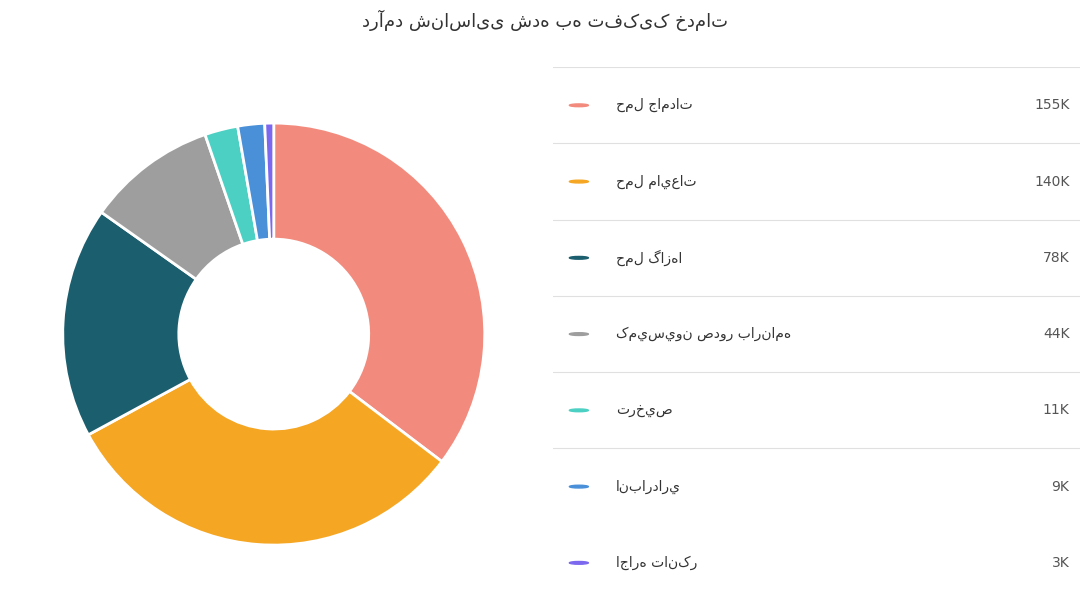

Is there any slice that represents more than half of the pie?

No